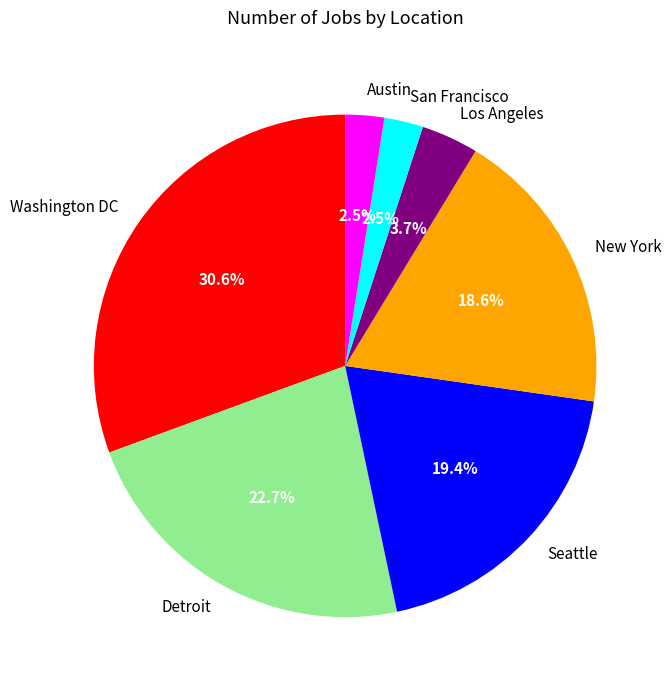

Which has a higher value, Los Angeles or San Francisco?

Los Angeles